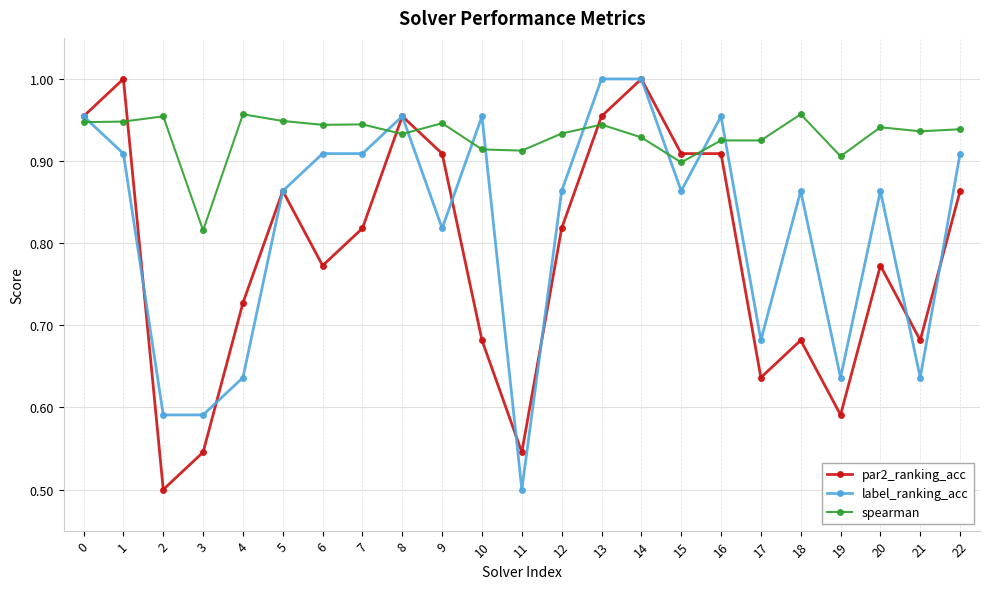

What is the spread (max minus min) of values at 5?

0.1